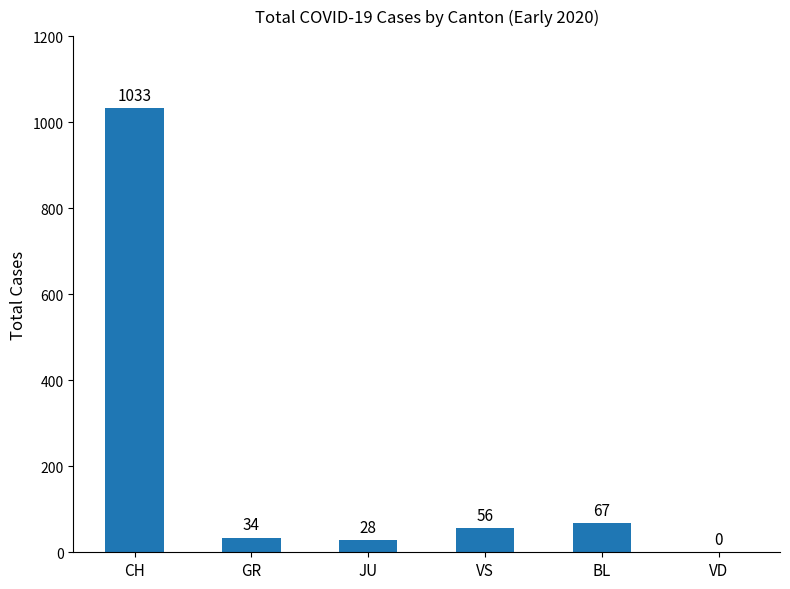

At which label is the value closest to 516?

BL